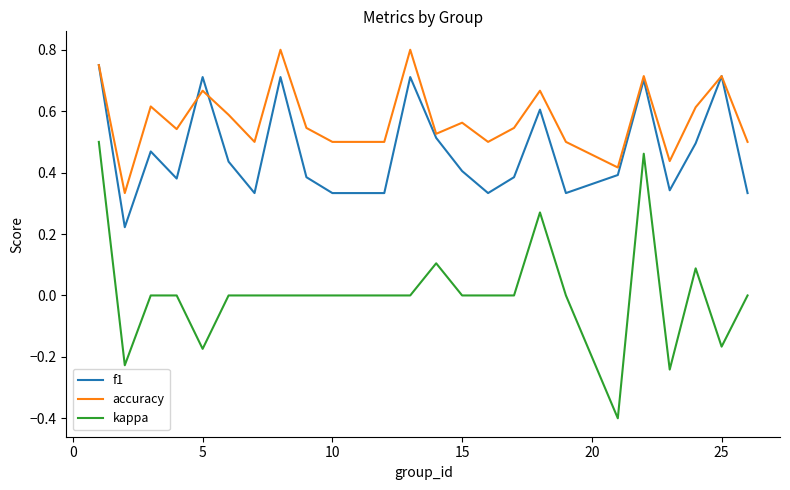

Count the accuracy values in the range 0 to 1.

24